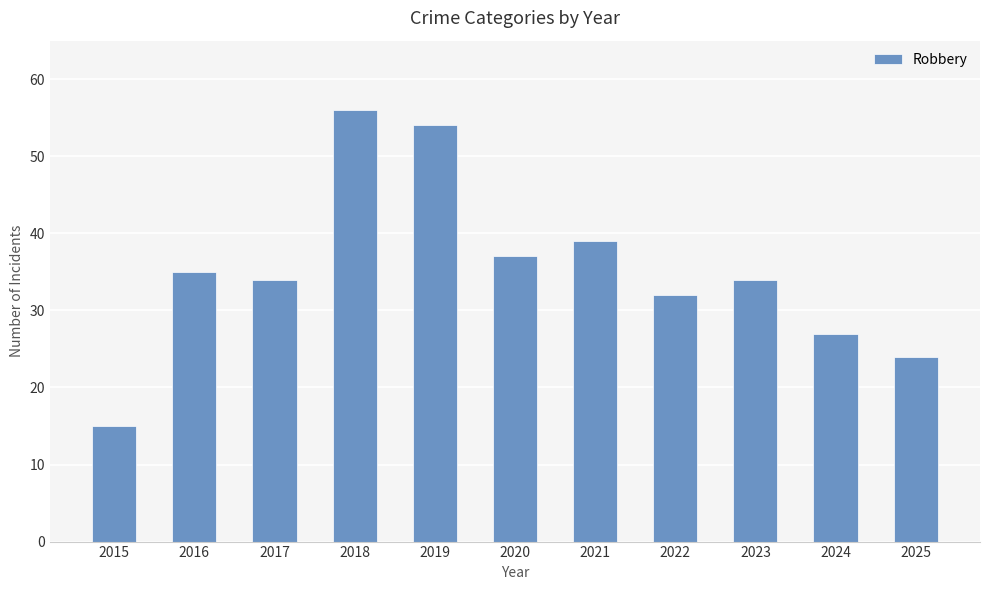

What is the difference between the maximum and minimum values?

41